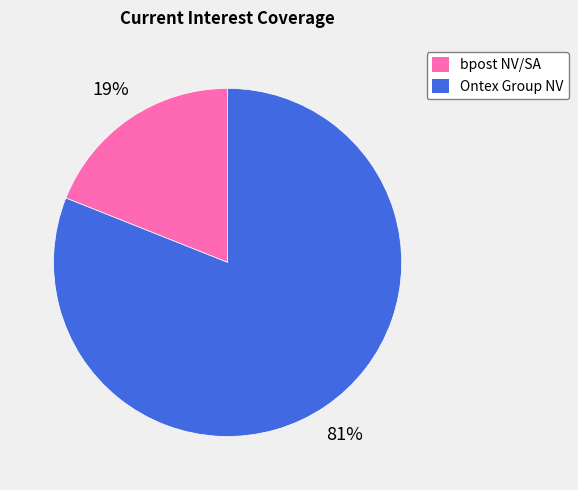

How many segments does this pie chart have?

2